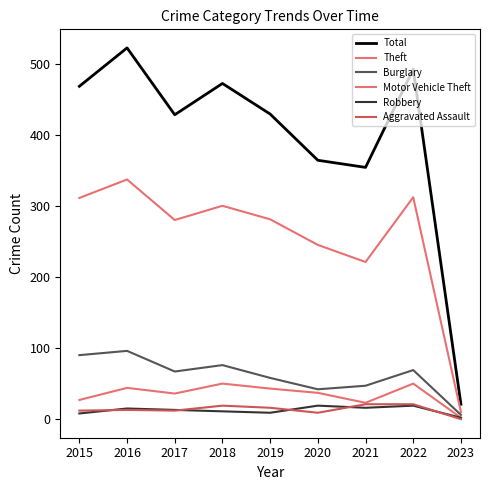

True or false: Motor Vehicle Theft and Robbery cross at least once.

False